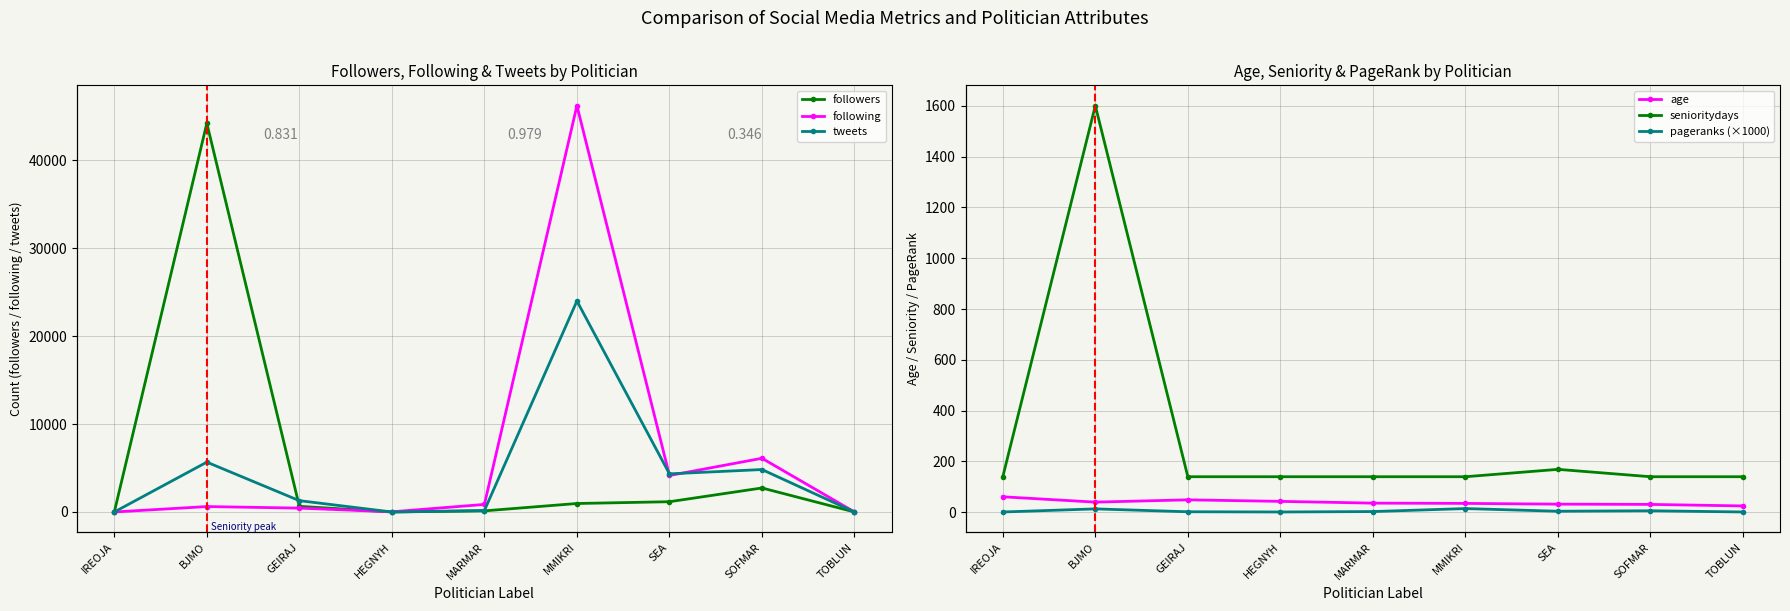

What is the difference between the maximum and minimum values in the following series?

46223.0